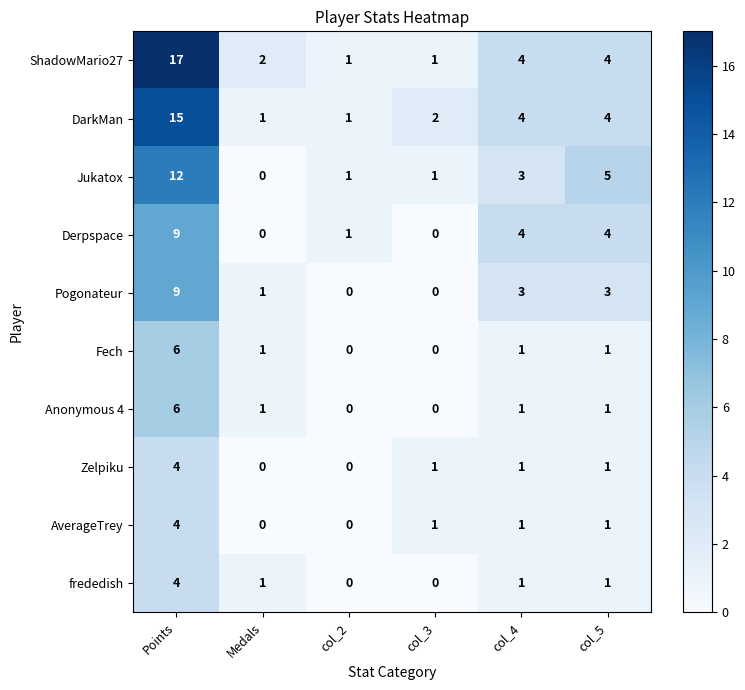

What is the maximum value shown in the chart?

17